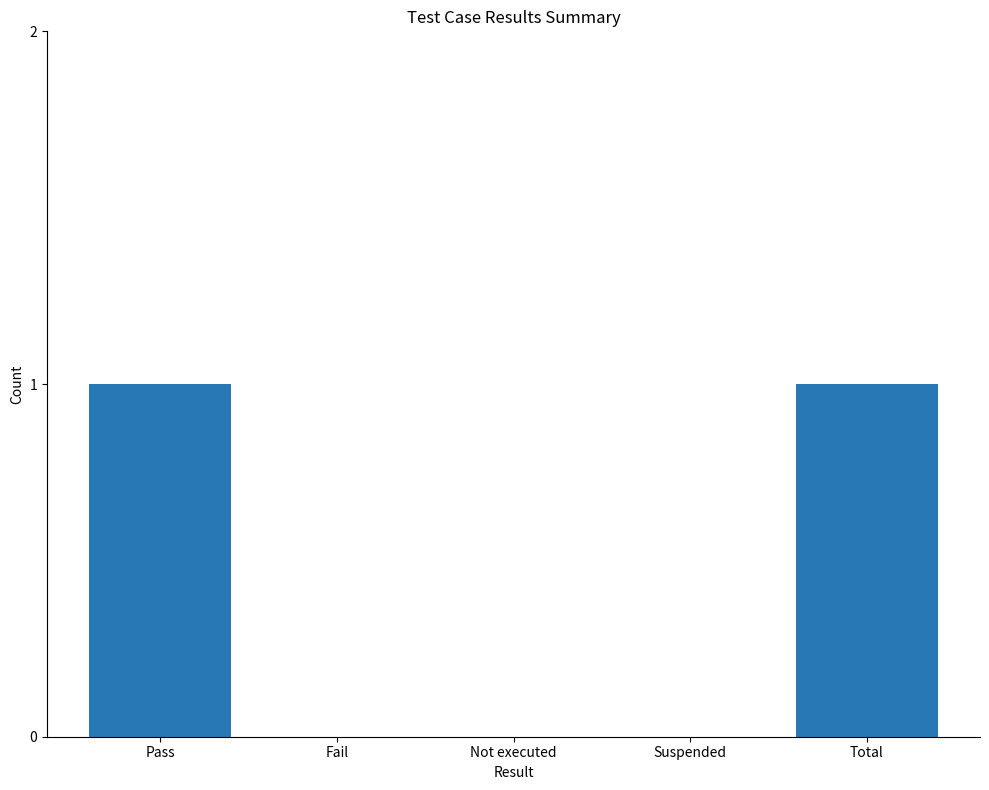

Is it true that the value at Not executed is 0?

True